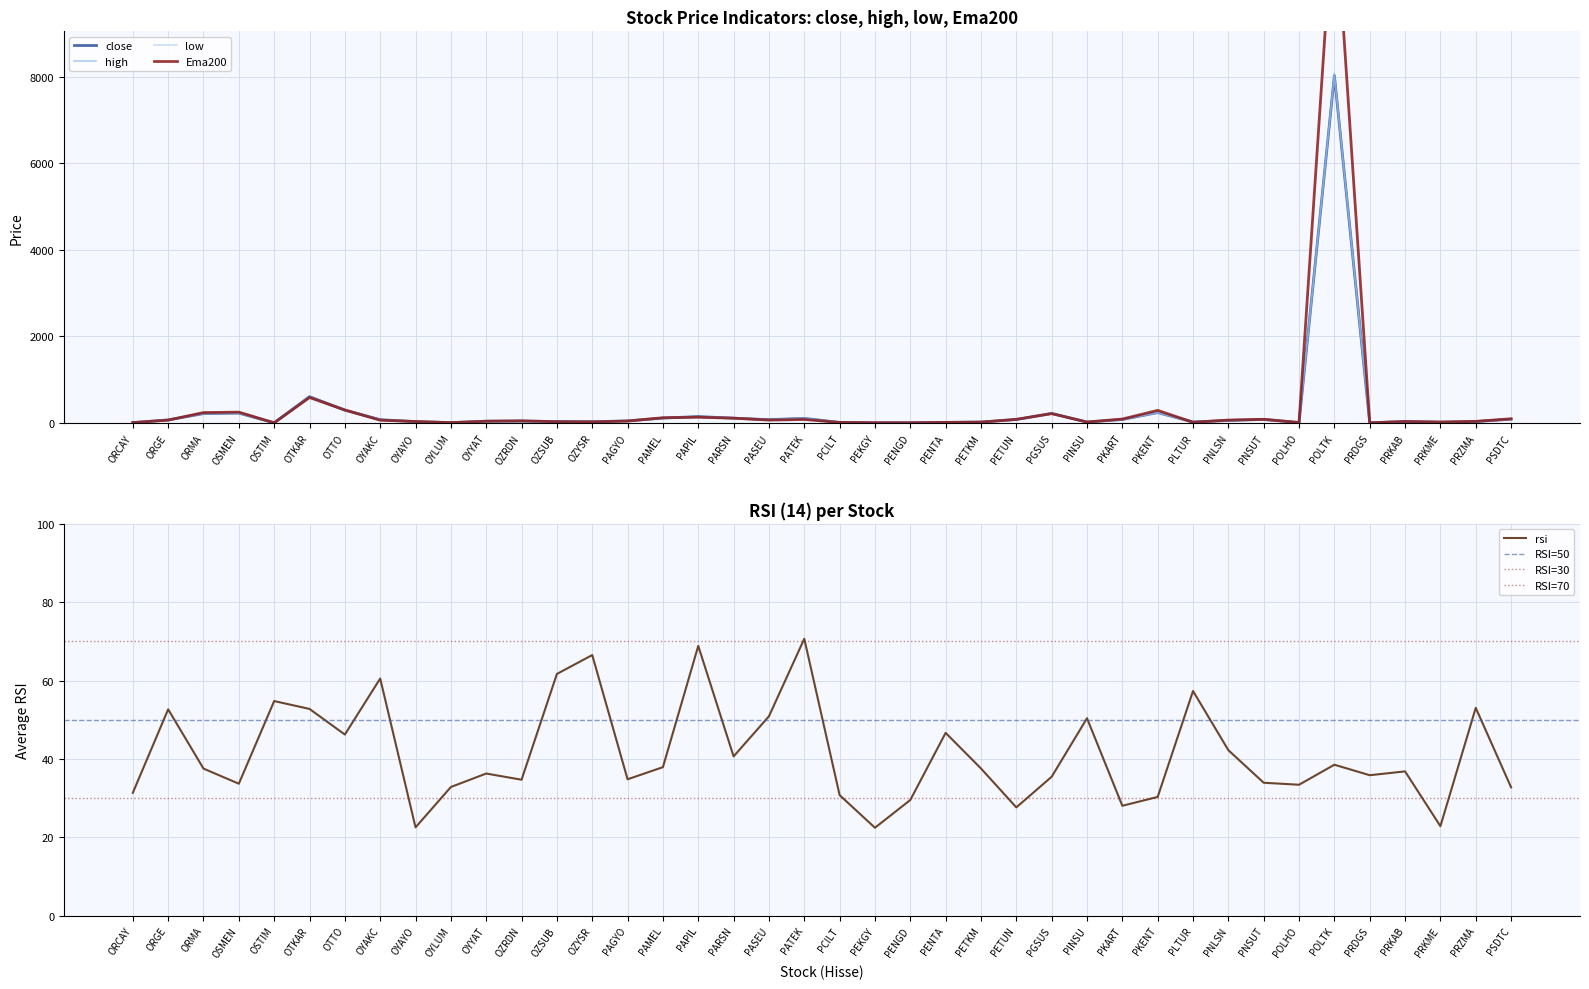

The value of low at OYAYO is 33.7. True or false?

True